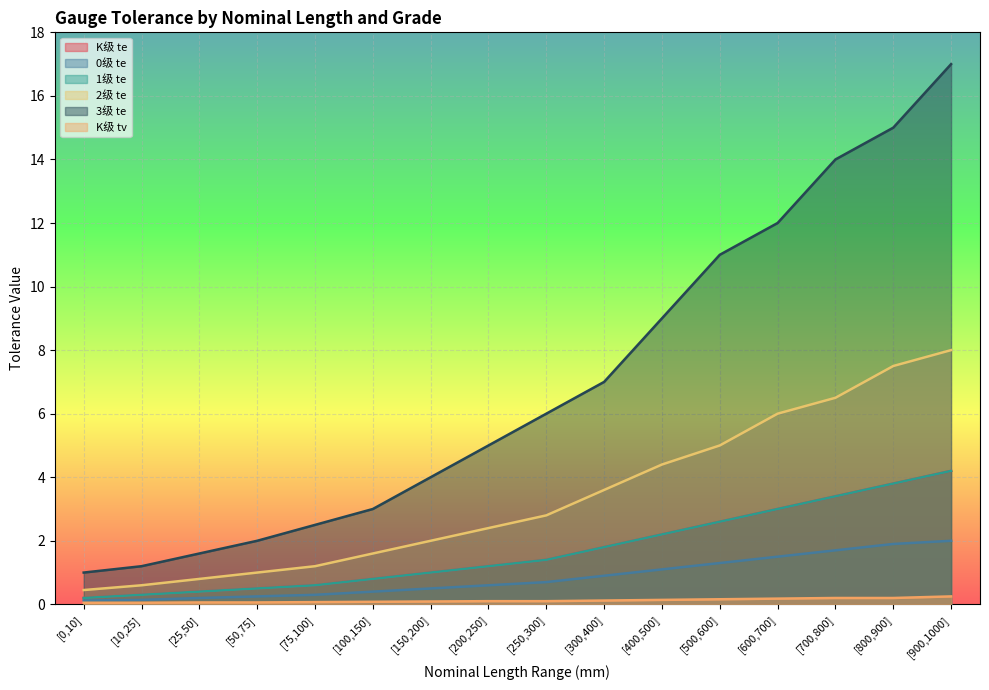

Between [25,50] and [800,900], which series saw the biggest shift?

3级 te